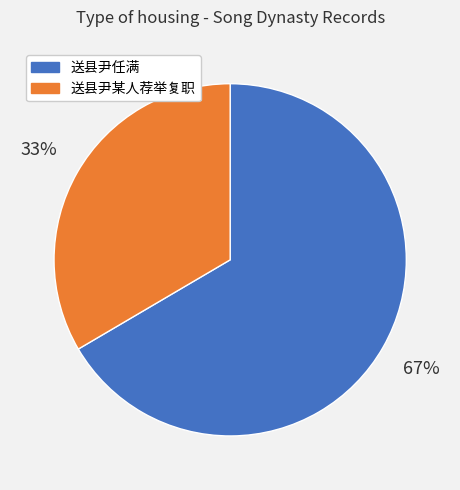

Count the number of slices in the pie.

2